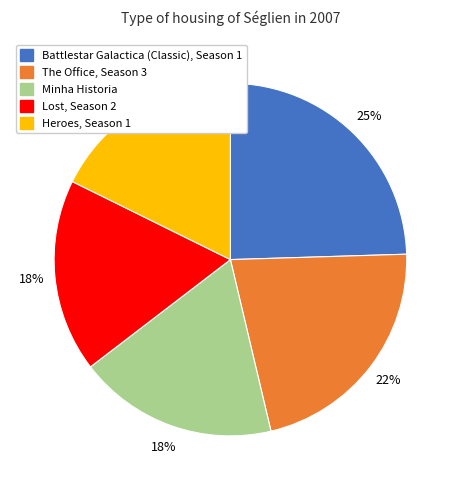

Which slice is the largest?

Battlestar Galactica (Classic), Season 1